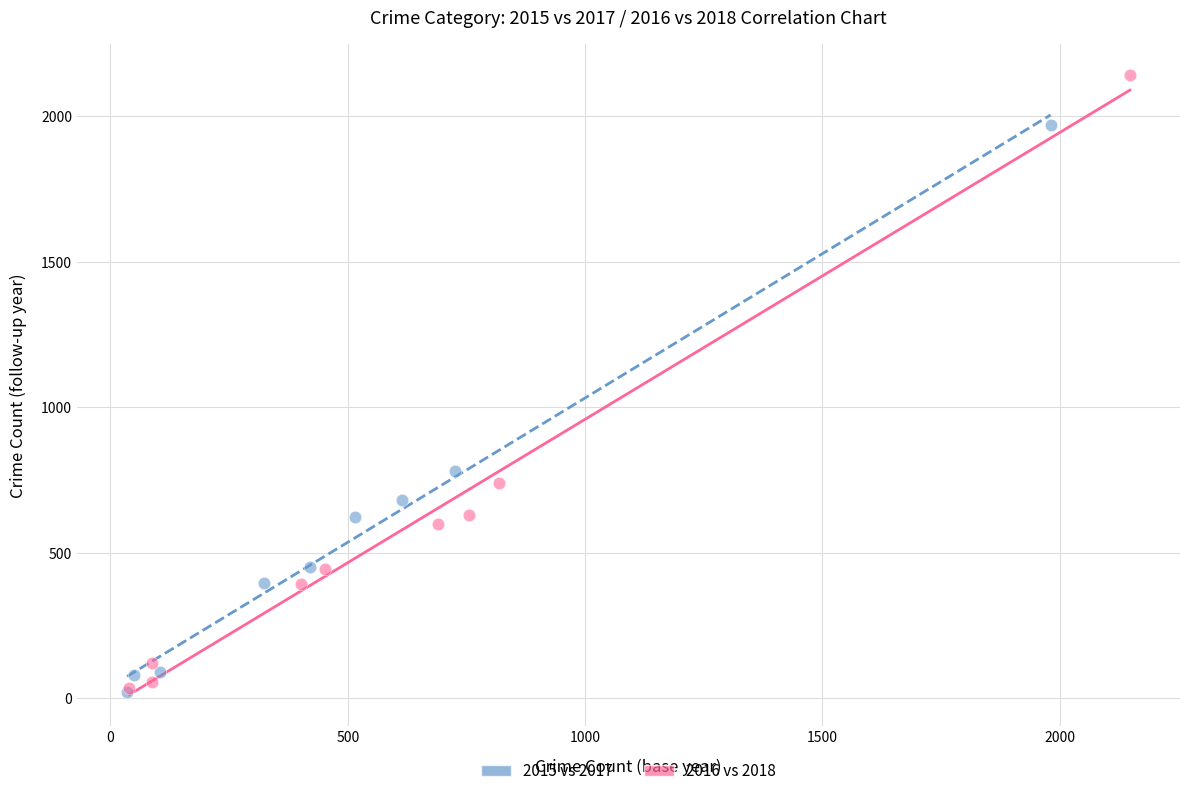

Which series reaches the maximum Y coordinate?

2016 vs 2018